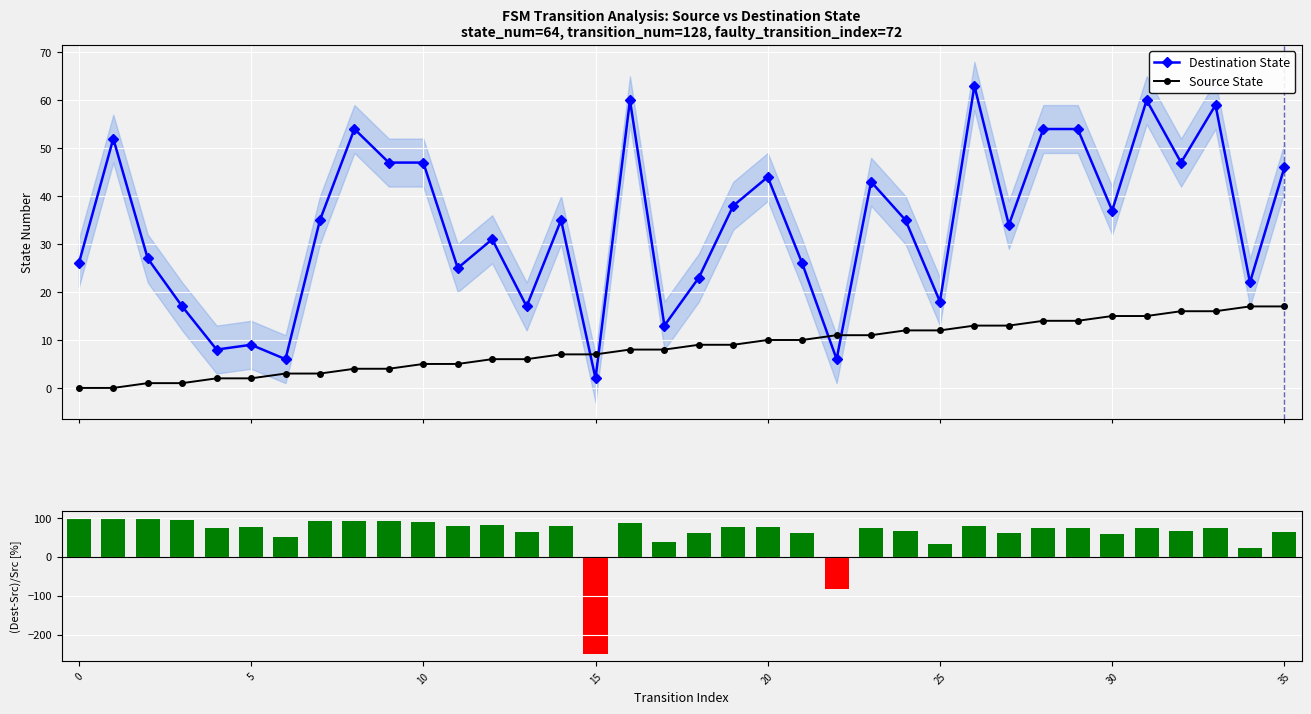

How many groups of bars are there?

36